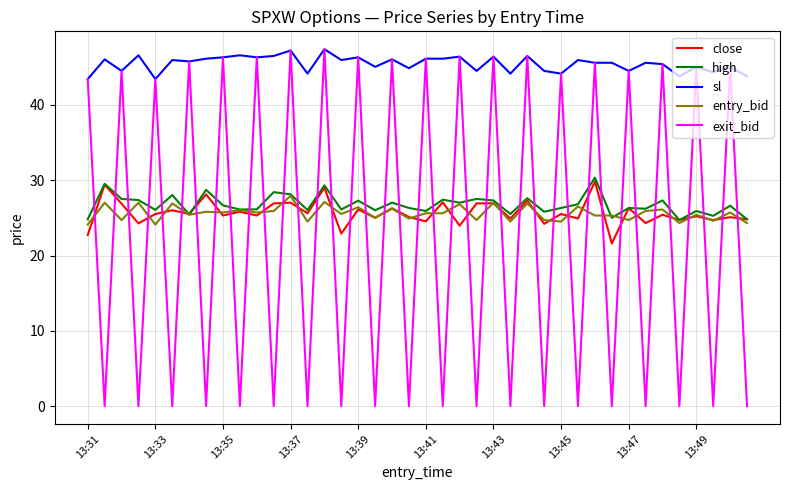

True or false: high and exit_bid cross at least once.

True